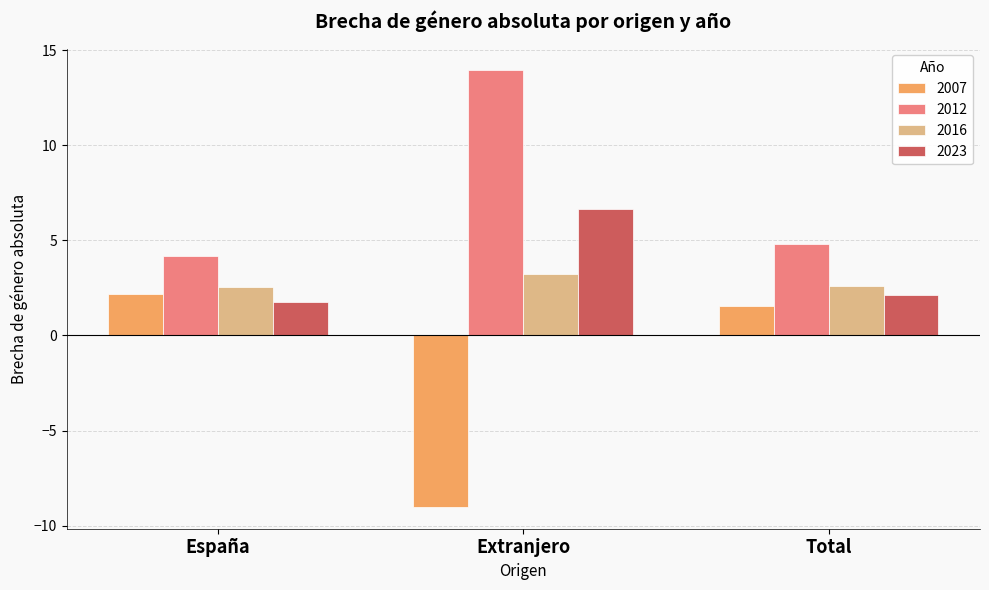

What is the minimum value for 2016?

2.5